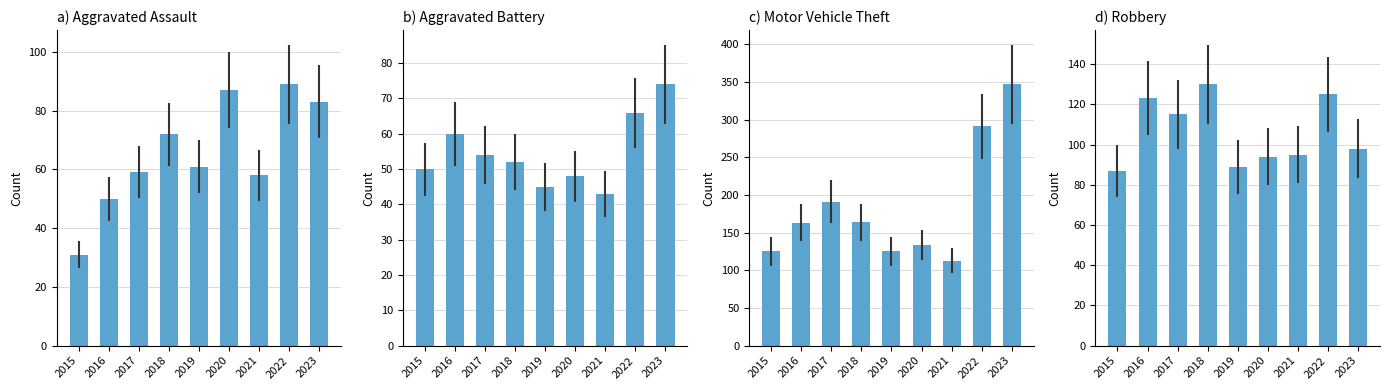

At which label is Robbery closest to 108?

2017